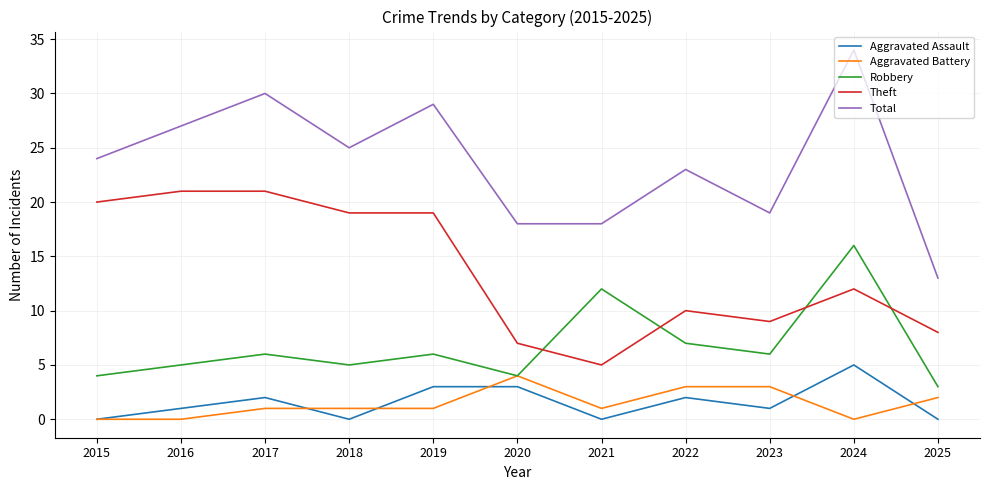

Count the number of data series in this chart.

5